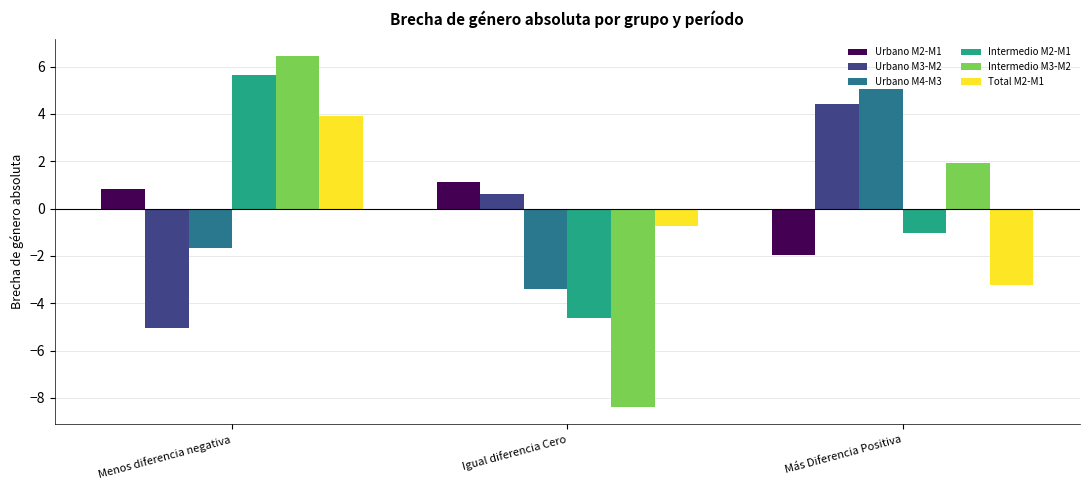

What is the value of the Urbano M3-M2 bar at the 3rd from the left?

4.4